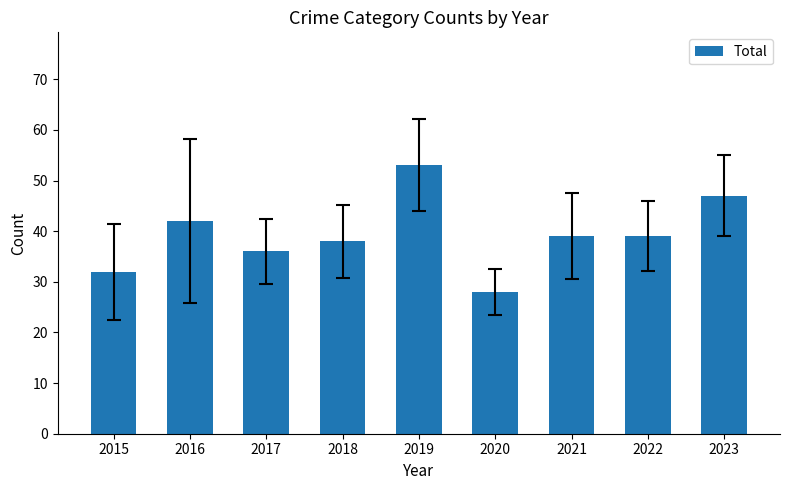

What is the average value?

39